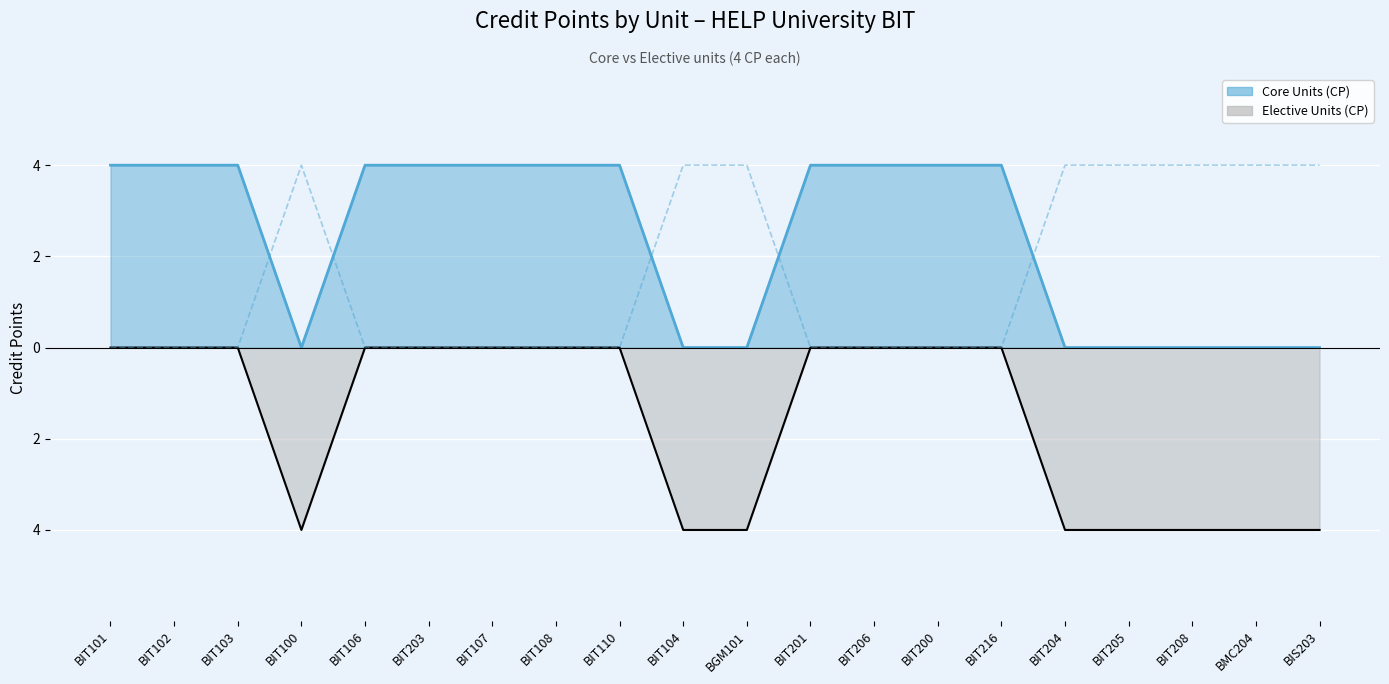

At which label does Core Units (CP) reach its minimum?

BIT100